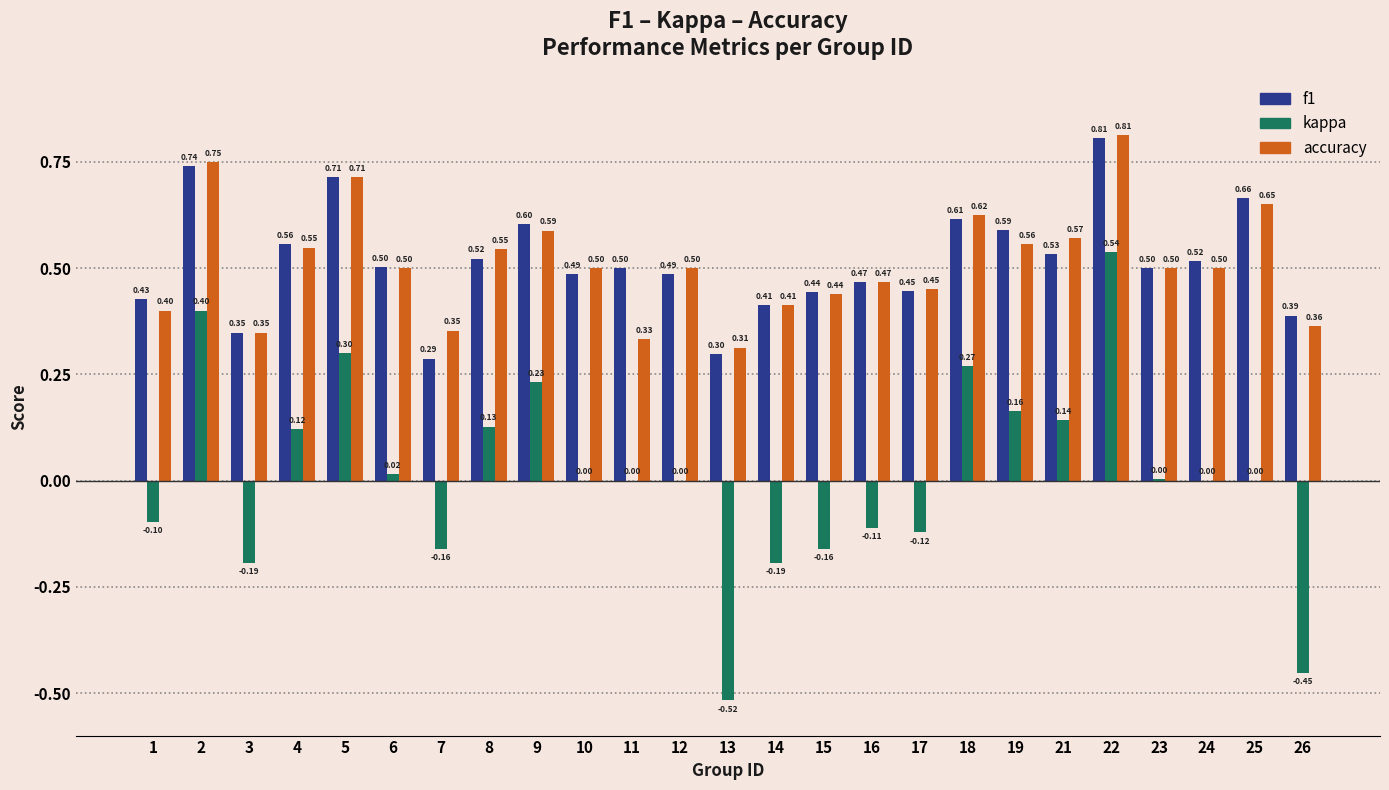

Which series has the largest total across all categories?

f1